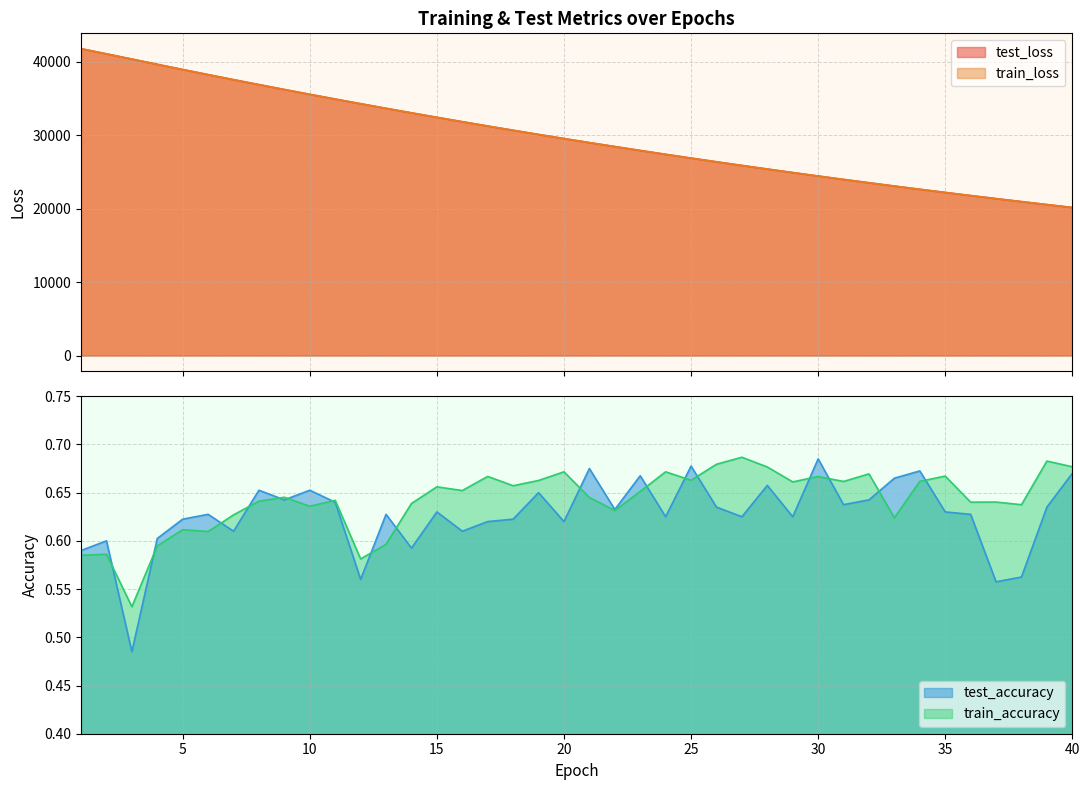

Read the test_accuracy value at 1.

0.6